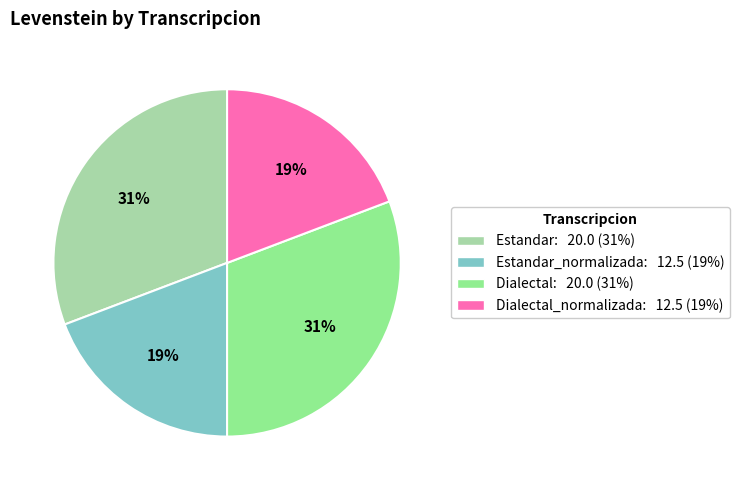

Is the sum of Estandar_normalizada: 12.5 (19%) and Dialectal_normalizada: 12.5 (19%) greater than half?

No